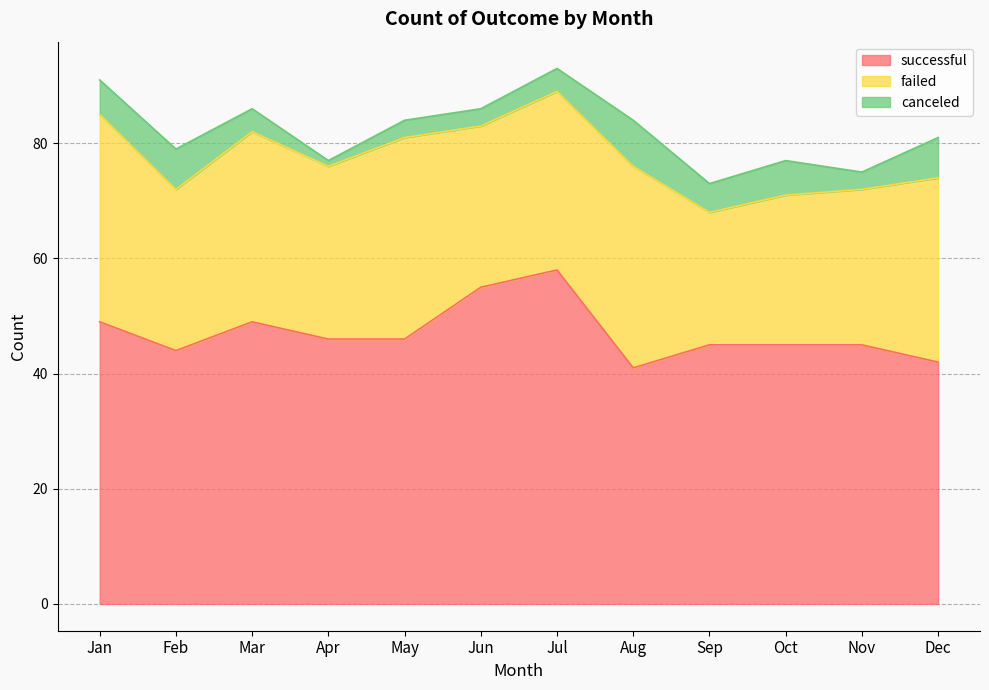

True or false: successful and canceled intersect in this chart.

False